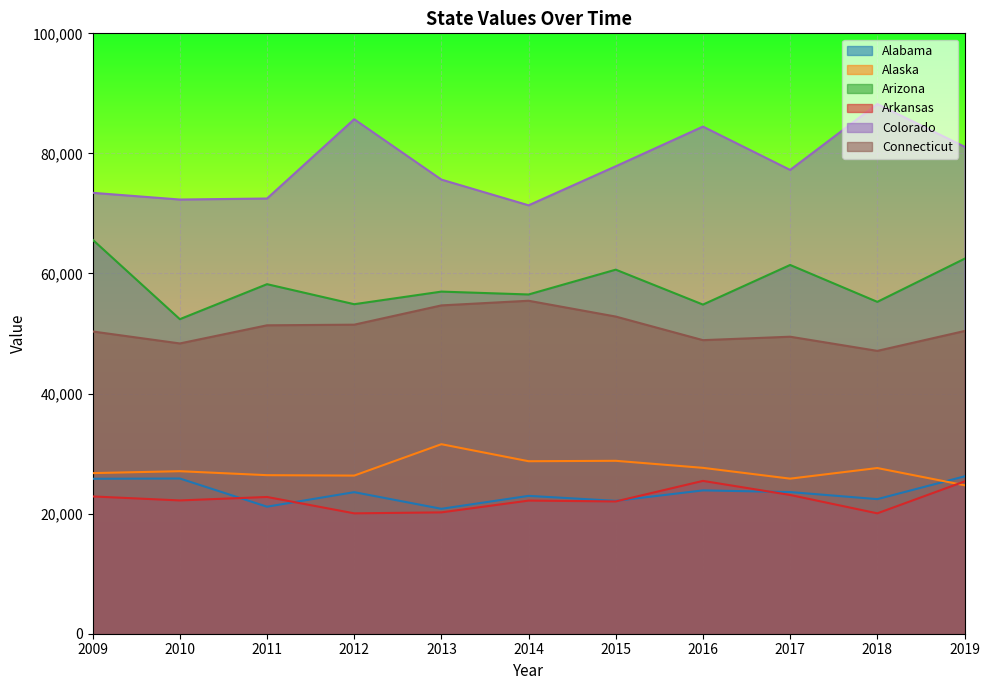

What is the value of the Arkansas point at the 2nd from the left?

22201